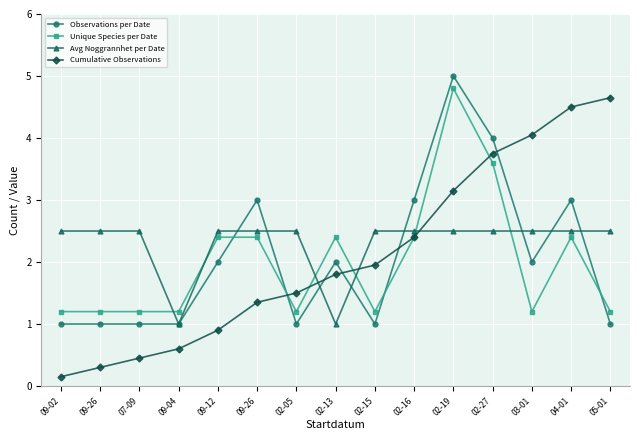

How many lines are shown in the chart?

4